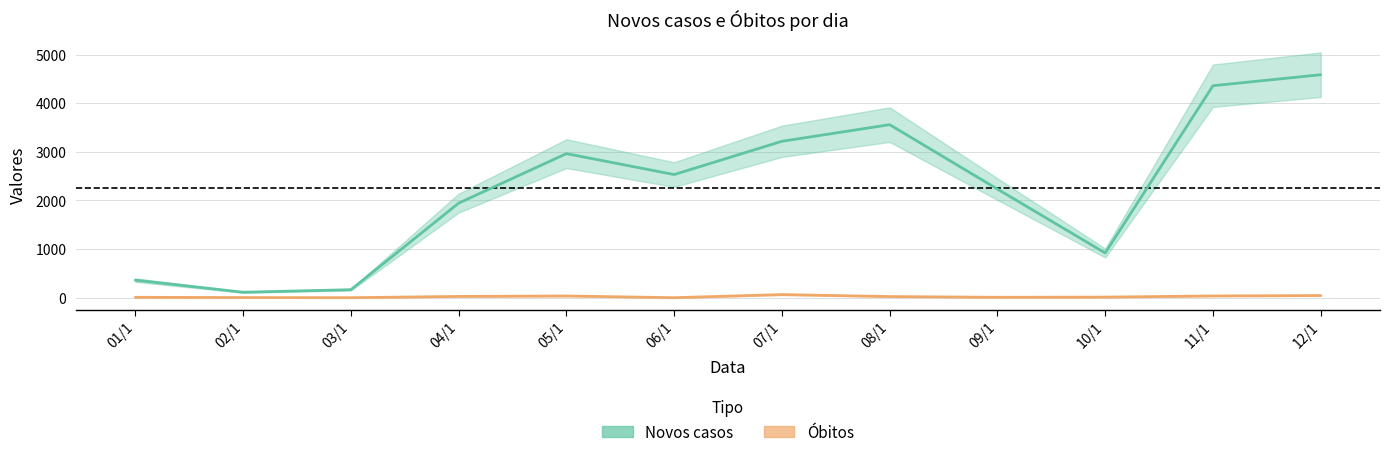

Does the chart have visible grid lines?

Yes